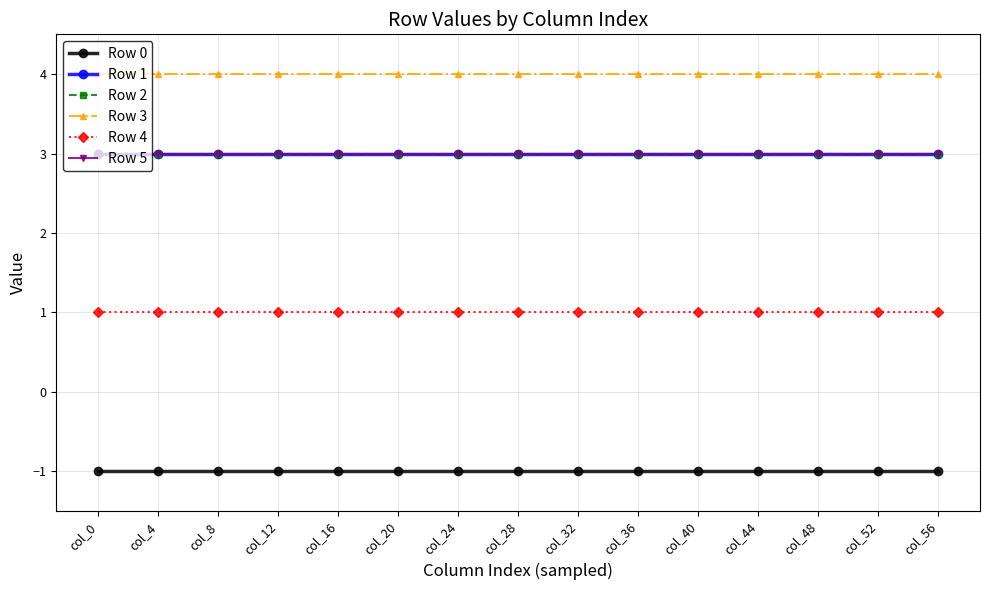

At how many categories does at least one series exceed 3?

15